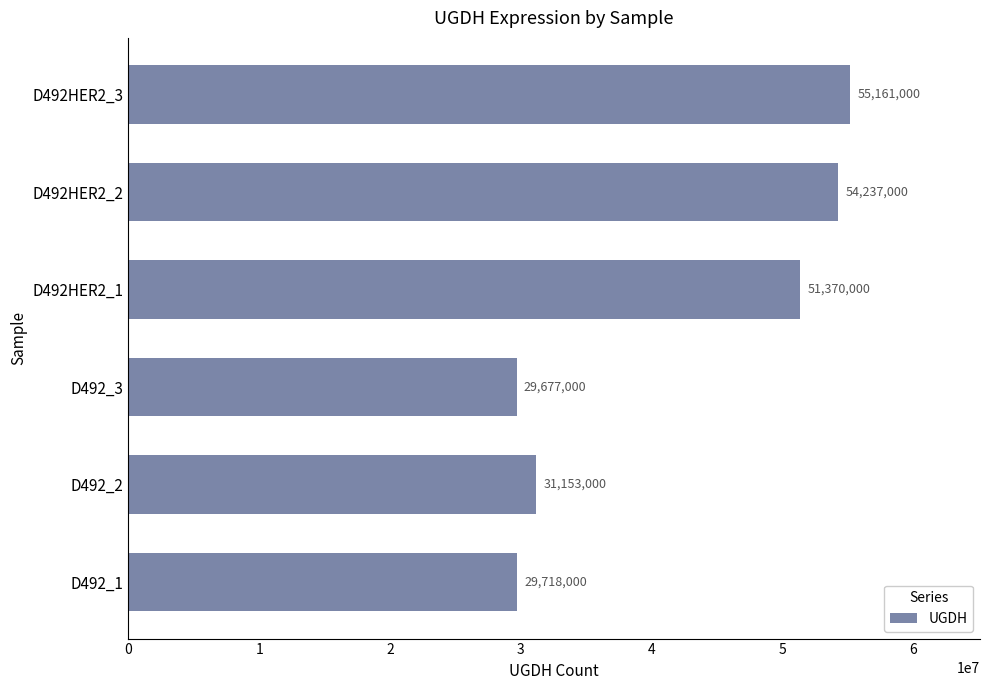

What is the difference between the second highest and minimum values?

24560000